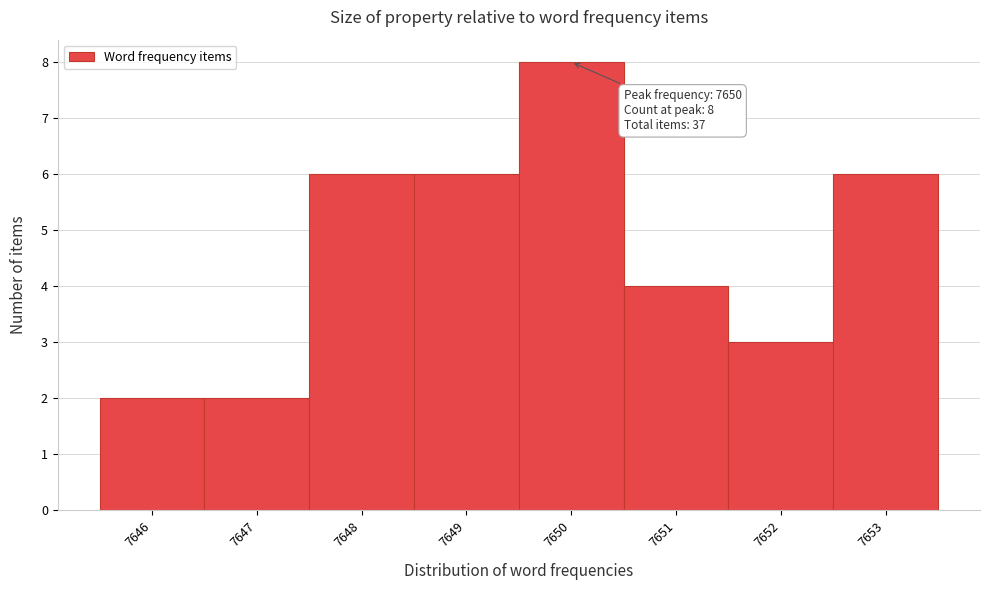

Over which range of the x-axis is the bar tallest?

7649.5 to 7650.5